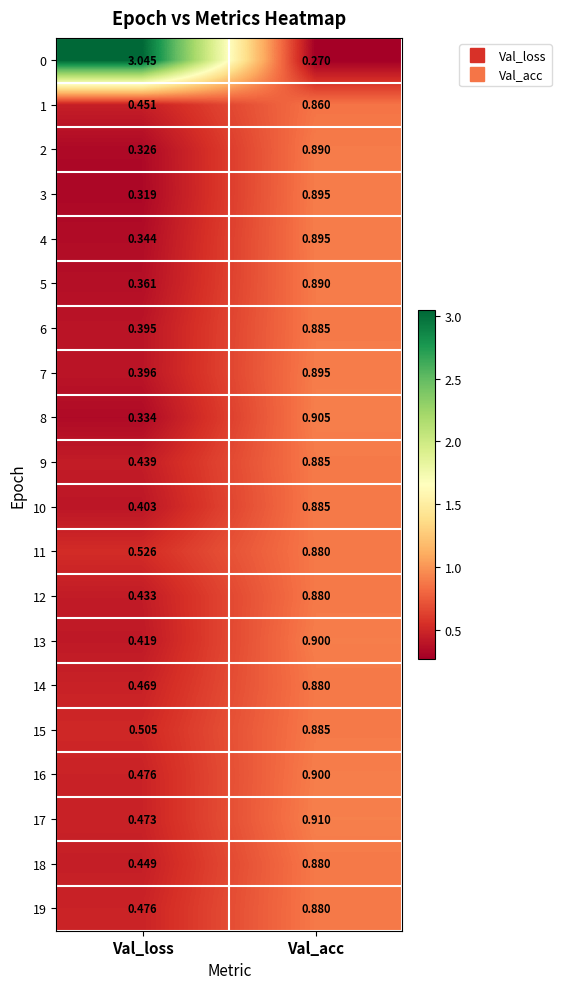

Which label corresponds to the largest value in the chart?

Val_loss